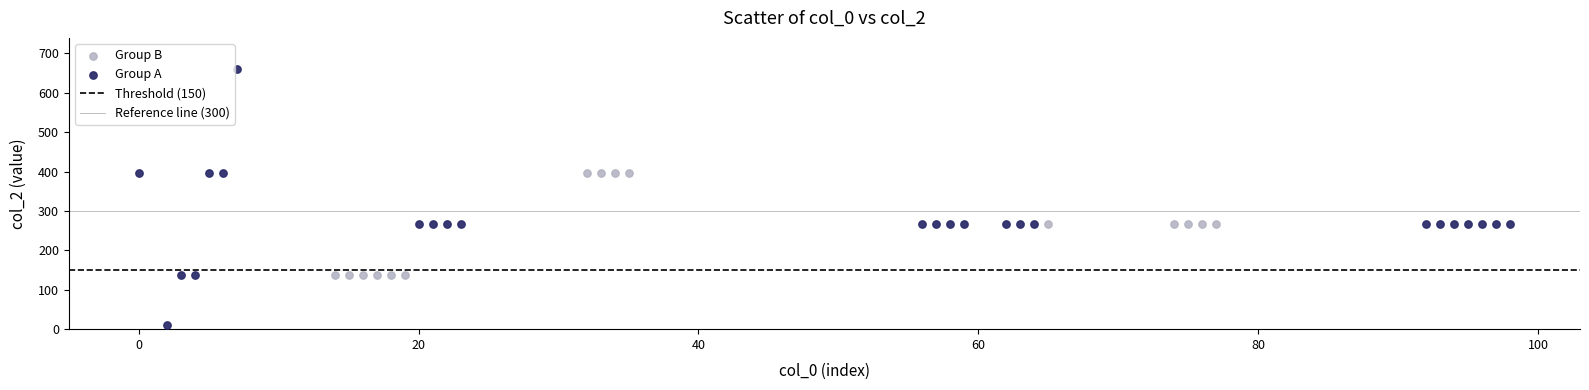

Which series reaches the minimum Y coordinate?

Group A